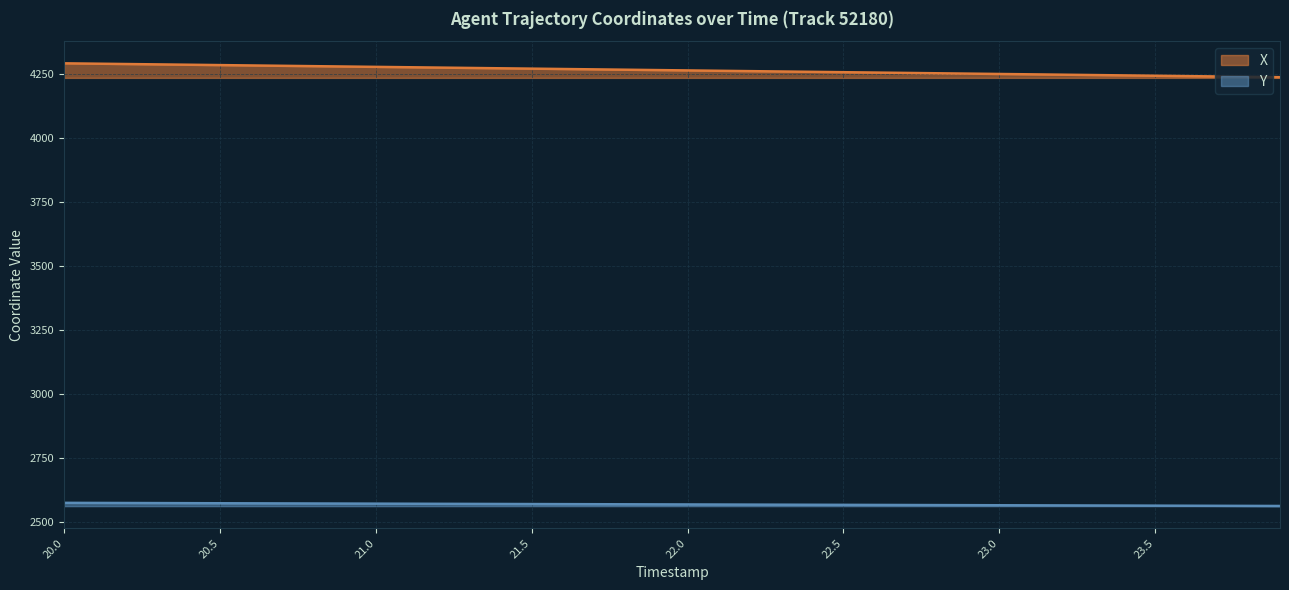

Does the chart display data point markers on the line(s)?

No